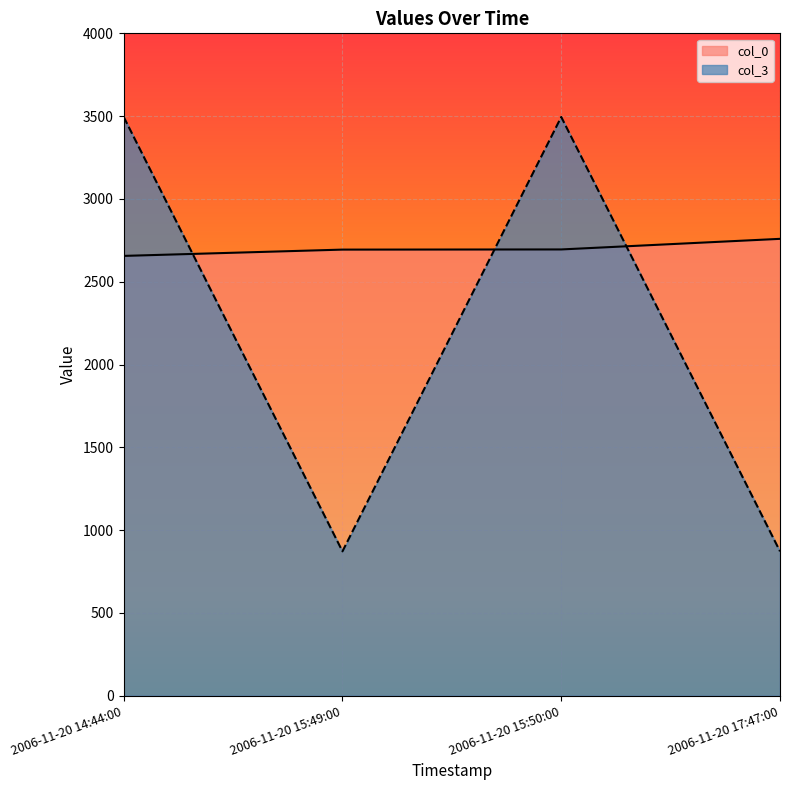

How many intersections are there between col_0 and col_3?

3